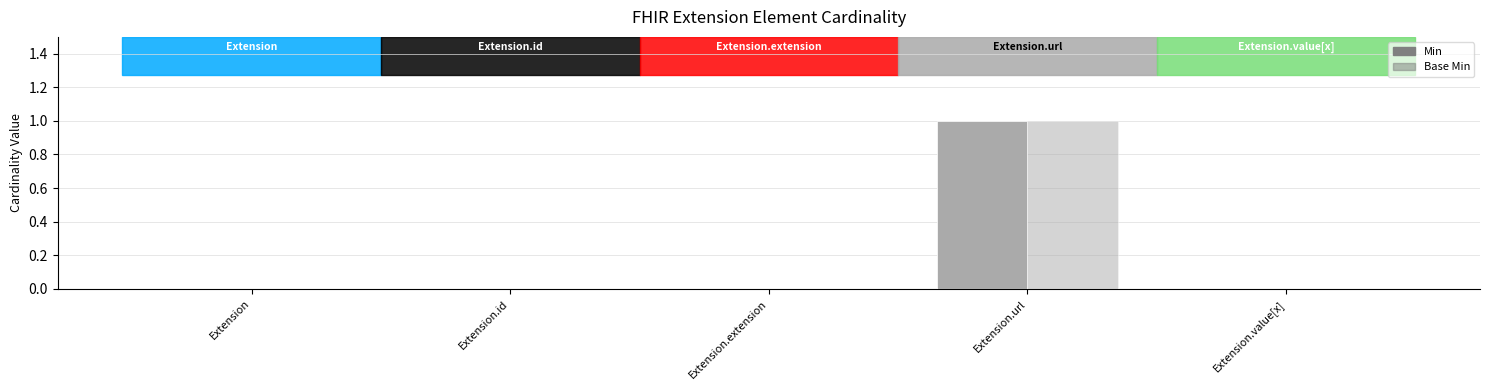

Where is Min nearest to the value 0?

Extension